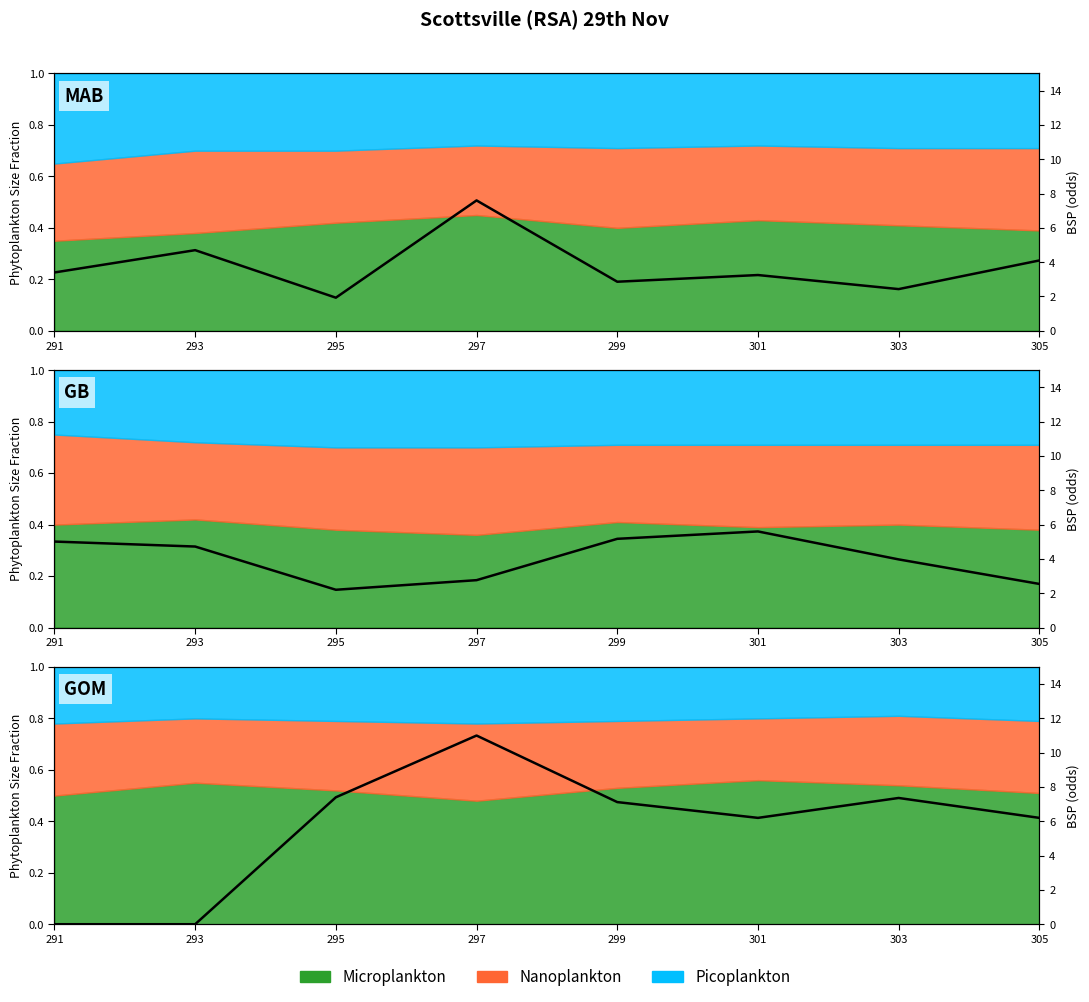

What is the maximum value shown in the chart?

11.0